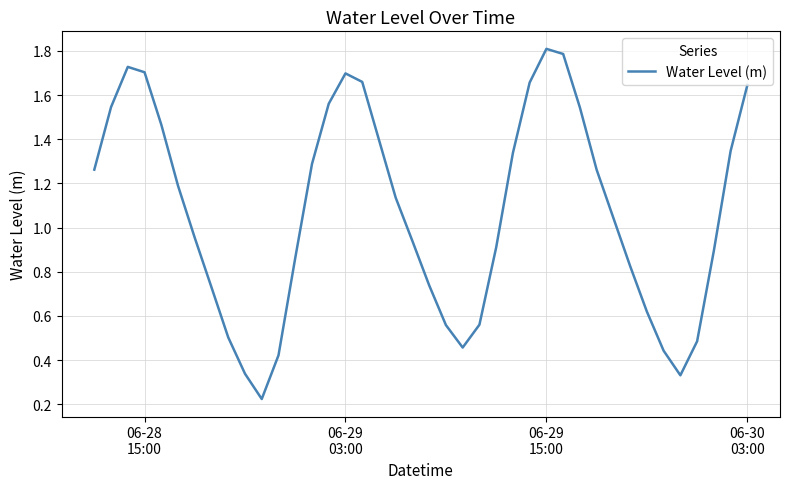

What is the greatest value displayed?

1.8